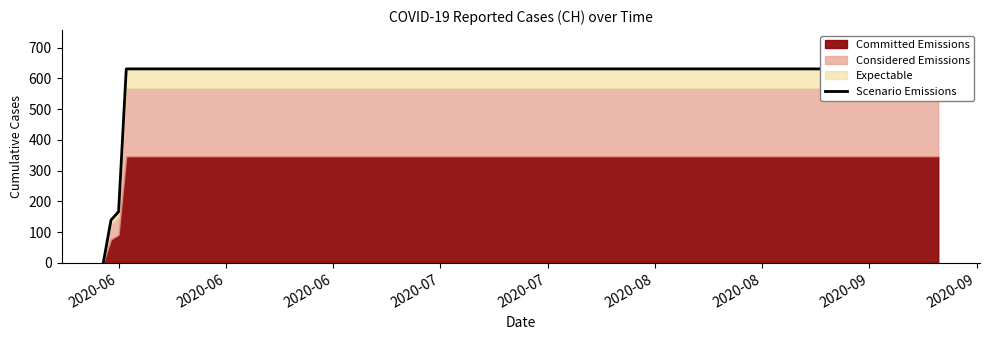

How many data points are less than 631?

3